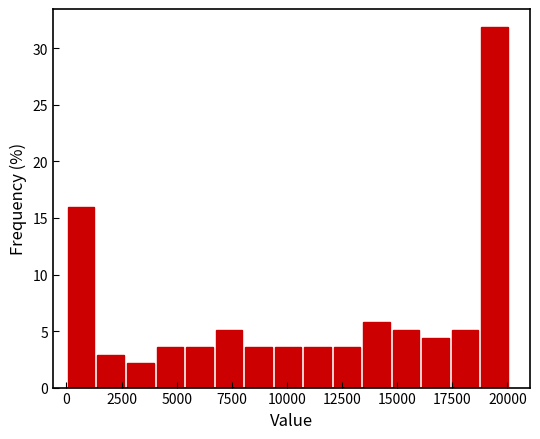

Read against the x-axis, roughly where is the centre of the tallest bar?

19500